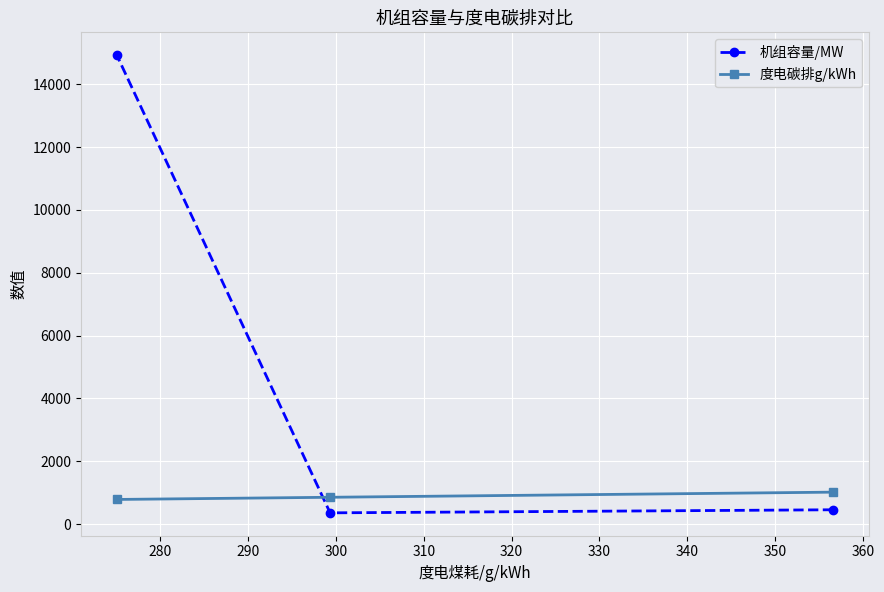

How many values in the 机组容量/MW series are below 455?

1